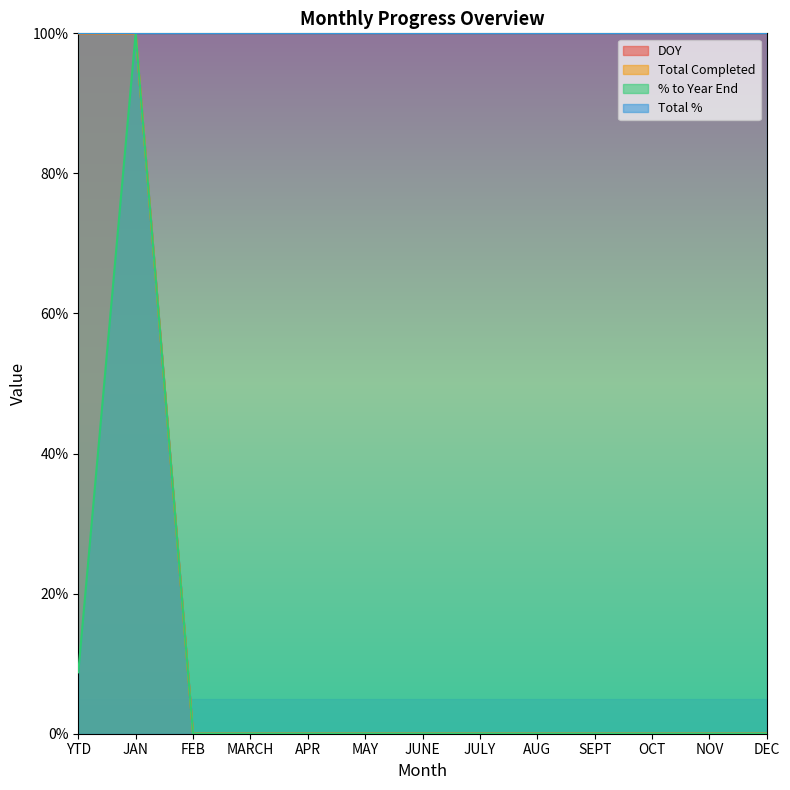

What is the maximum value for % to Year End?

1.0